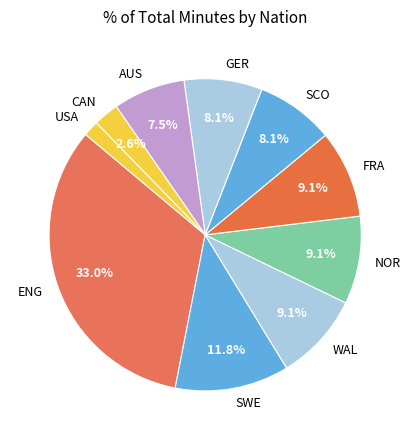

Count the number of slices in the pie.

10